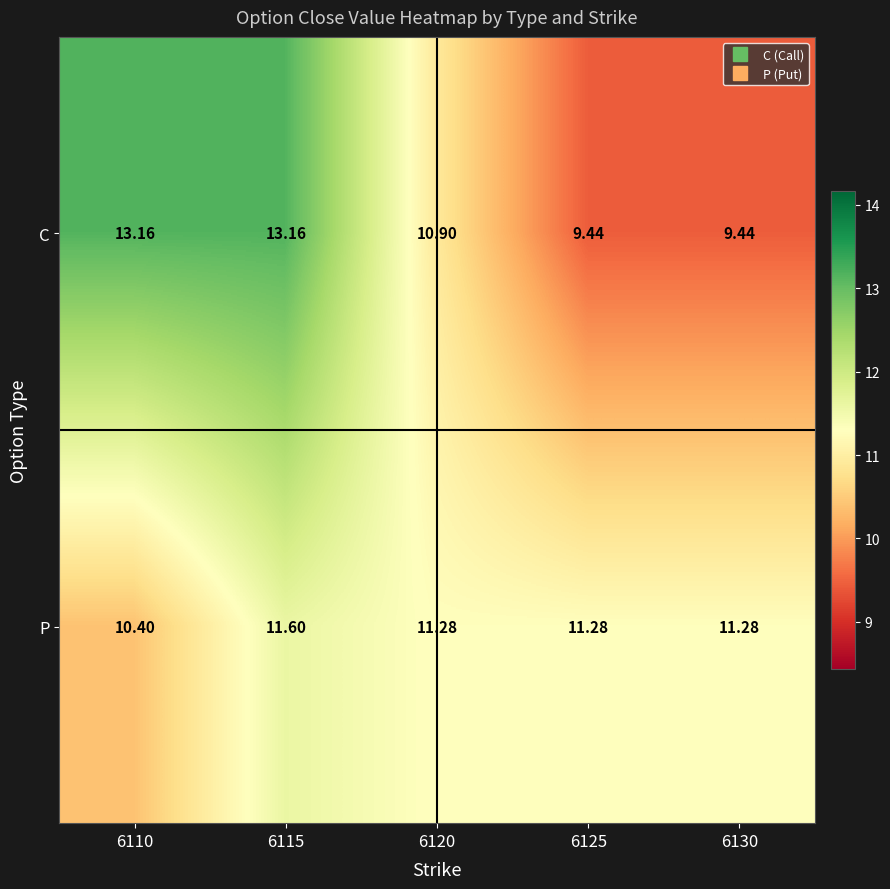

Count the number of data series in this chart.

2